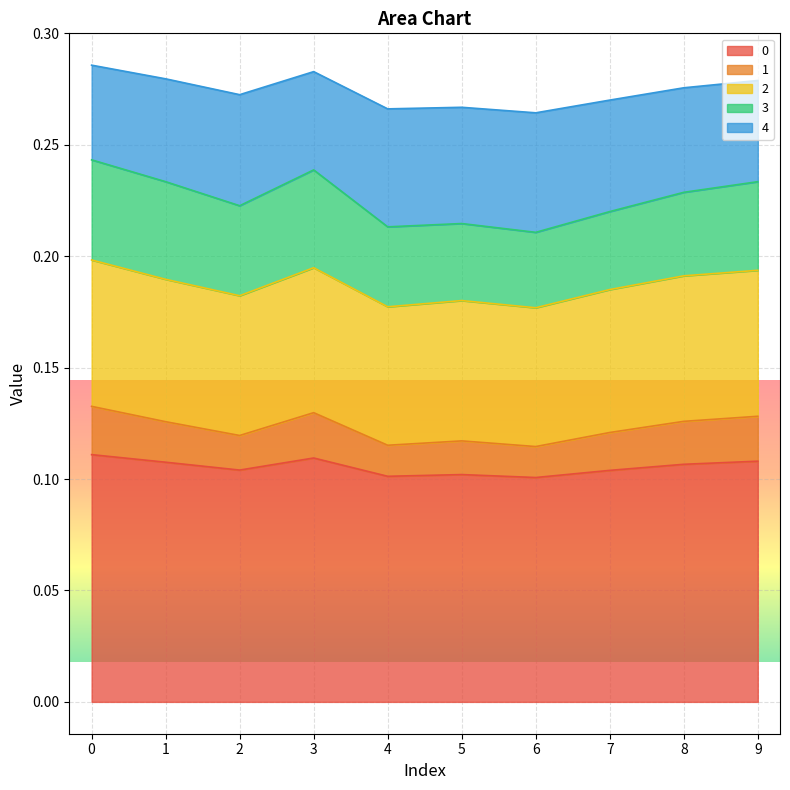

True or false: 4 and 1 intersect in this chart.

False